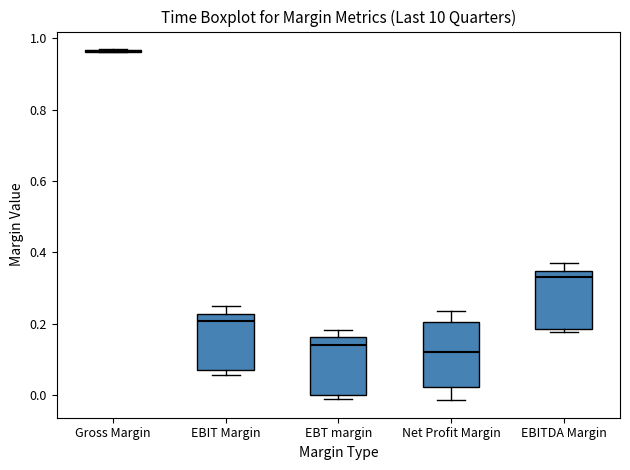

Reading left to right, read every box against the y-axis: the position of its median line, the range the box covers, and the ends of its whiskers. The values are not printed on the chart, so give them approximately, as read against the axis.

Gross Margin: box collapsed to a line at 0.96, whiskers 0.96 to 0.96
EBIT Margin: median 0.20, box 0.08 to 0.22, whiskers 0.06 to 0.26
EBT margin: median 0.14, box 0.00 to 0.16, whiskers 0.00 (just below the box's lower edge) to 0.18
Net Profit Margin: median 0.12, box 0.02 to 0.20, whiskers -0.02 to 0.24
EBITDA Margin: median 0.34 (just below the box's upper edge), box 0.18 to 0.34, whiskers 0.18 (just below the box's lower edge) to 0.36